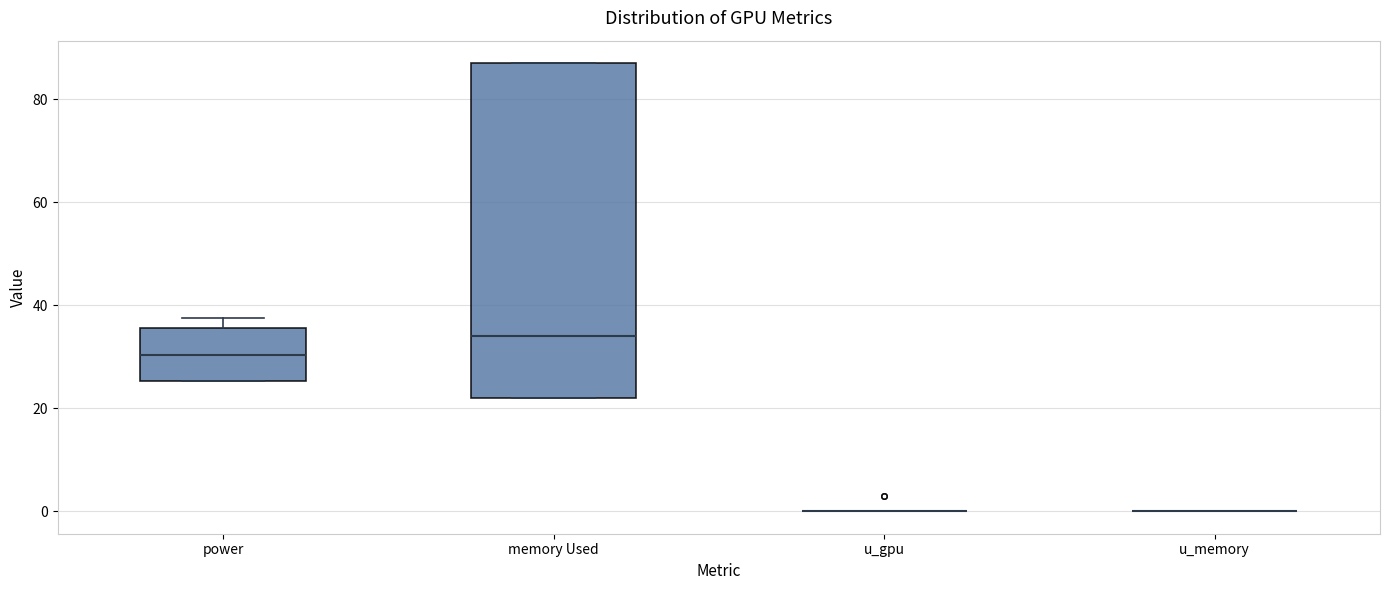

Reading left to right, transcribe this box plot: for each box, give where its median line is, the range the box spans, and where its two whiskers end, as read against the y-axis. The values are not printed on the chart, so give them approximately, as read against the axis.

power: median 30, box 26 to 36, whiskers 26 to 38
memory Used: median 34, box 22 to 88, whiskers 22 to 88
u_gpu: box collapsed to a line at 0, whiskers 0 to 0
u_memory: box collapsed to a line at 0, whiskers 0 to 0